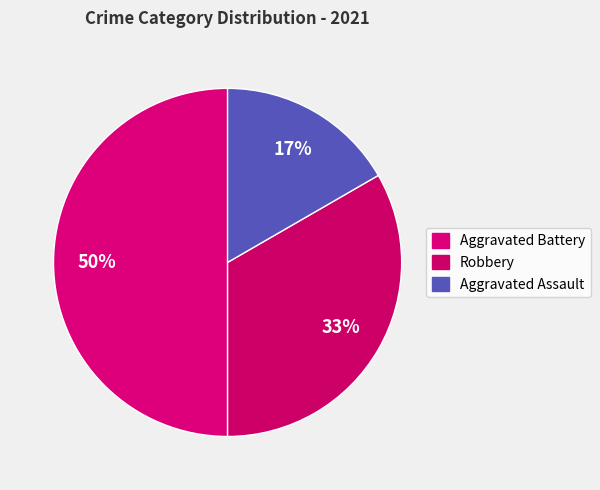

Which category has the biggest portion of the pie?

Aggravated Battery